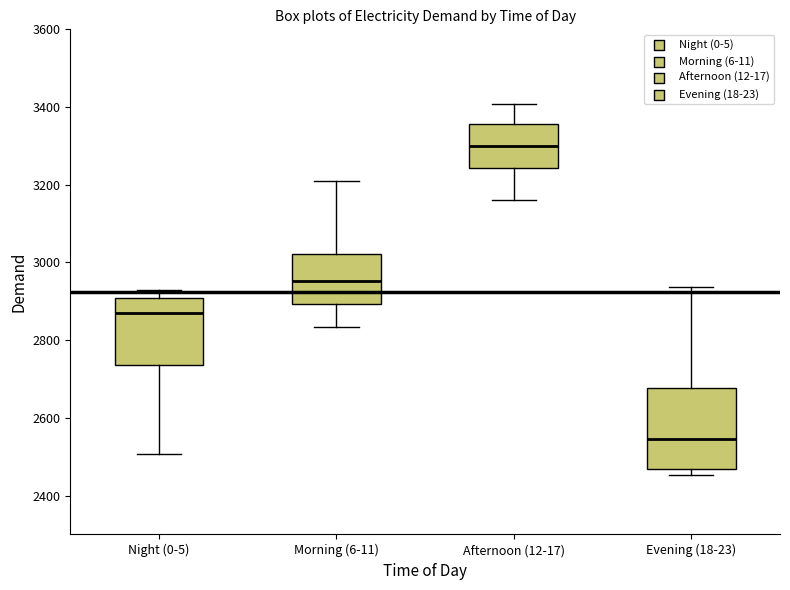

Which box's median line is the lowest?

Evening (18-23)